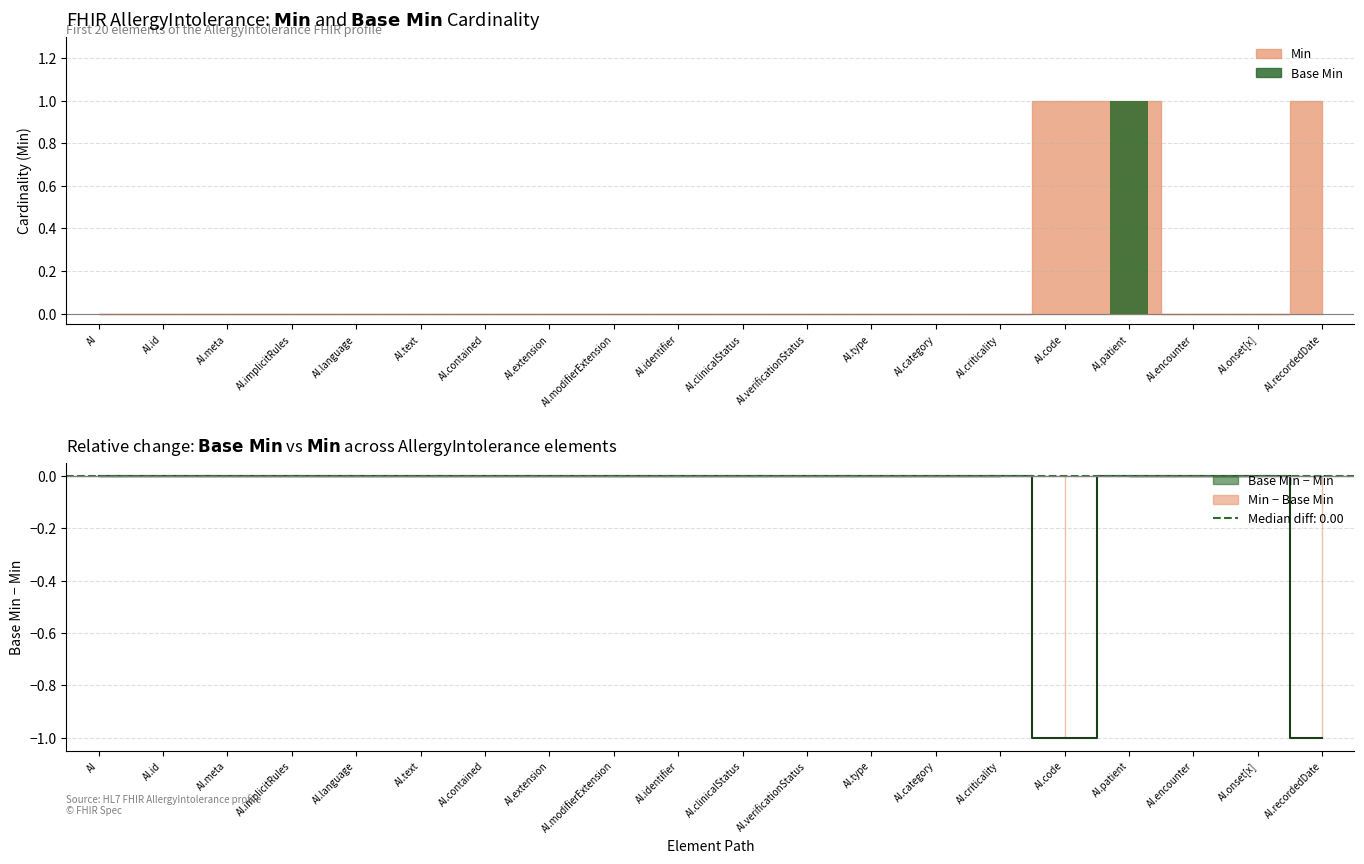

List the labels in order of value, largest first.

AI.patient, AI, AI.id, AI.meta, AI.implicitRules, AI.language, AI.text, AI.contained, AI.extension, AI.modifierExtension, AI.identifier, AI.clinicalStatus, AI.verificationStatus, AI.type, AI.category, AI.criticality, AI.code, AI.encounter, AI.onset[x], AI.recordedDate